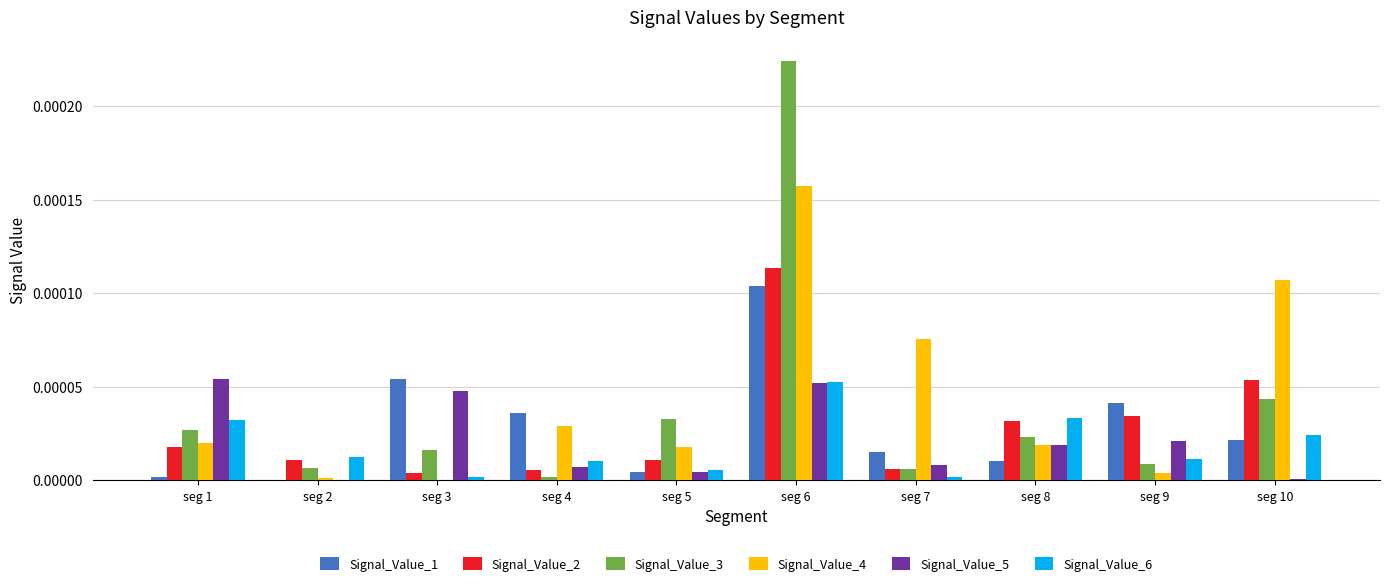

Is the value of Signal_Value_6 at seg 4 greater than the value of Signal_Value_2 at seg 8?

No